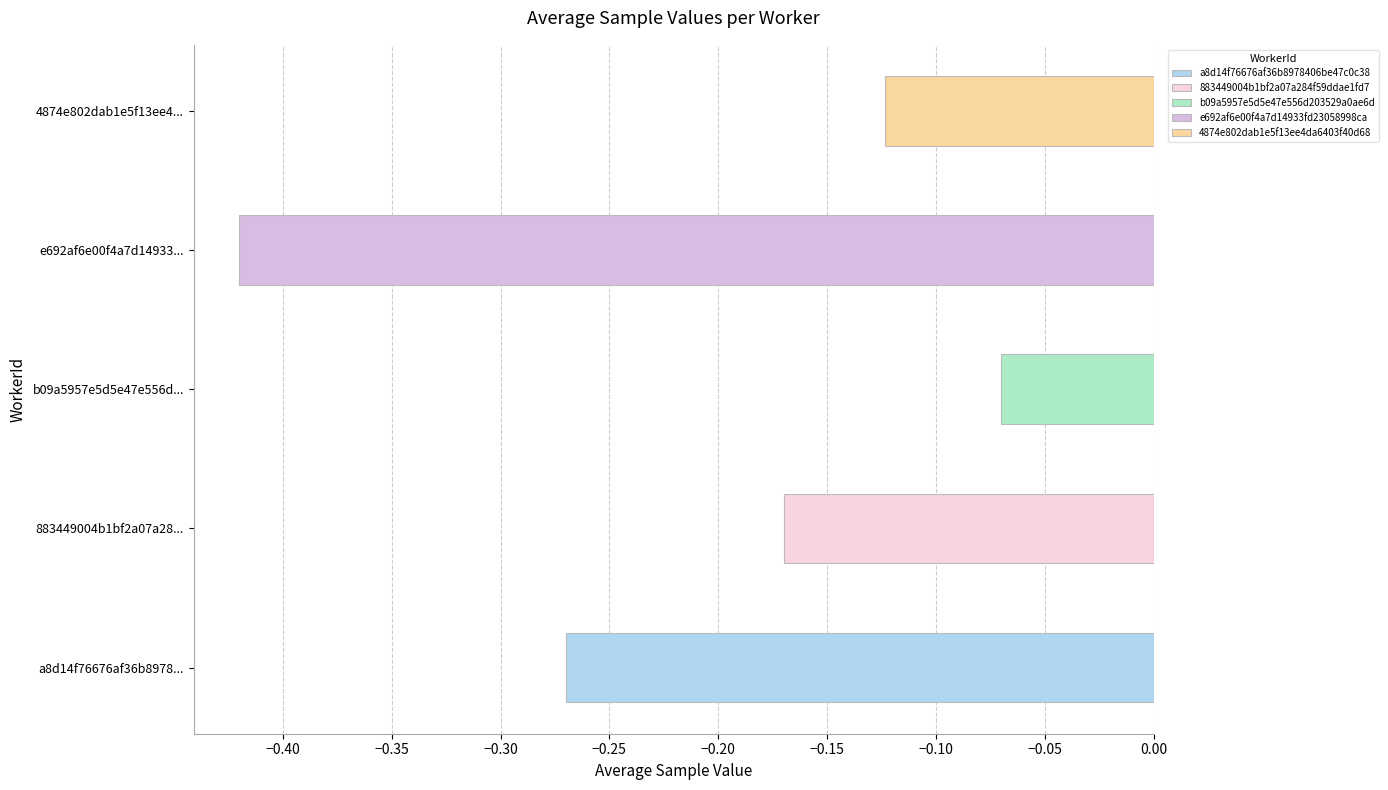

True or false: sample_16000ms has a value of -0.4 at e692af6e00f4a7d14933fd23058998ca.

True